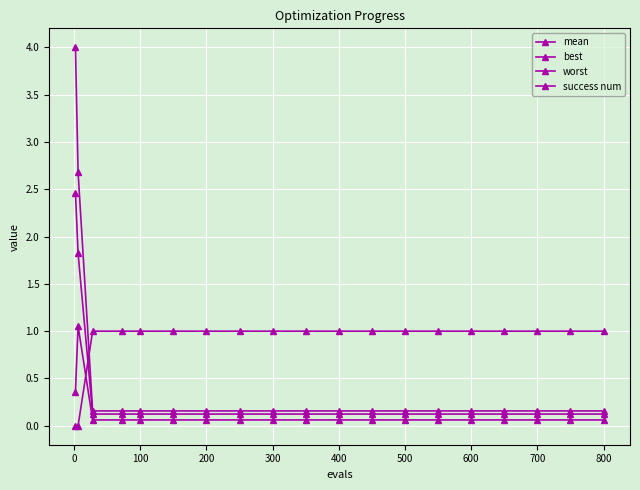

How many categories are shown in the chart?

19